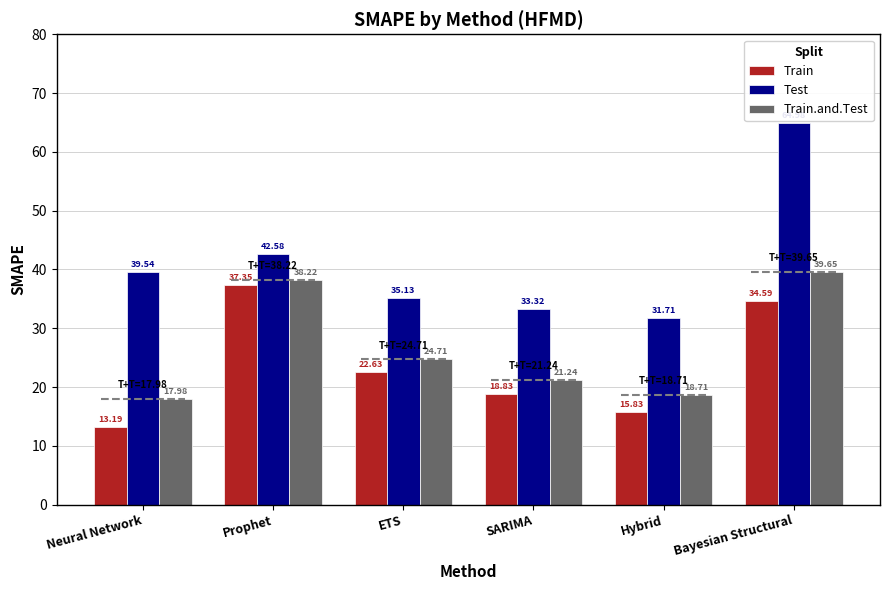

Rank the series by their maximum value, from highest to lowest.

Test, Train.and.Test, Train